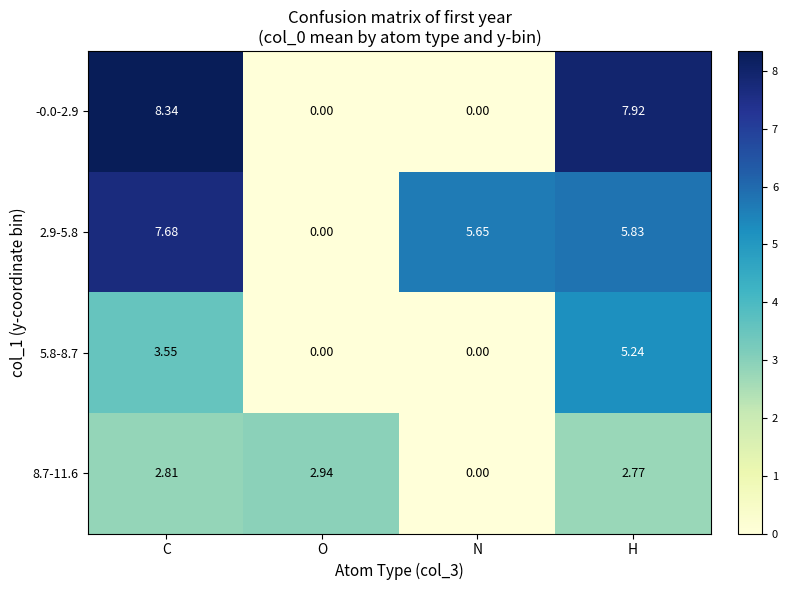

At which category is the sum across all series the highest?

C